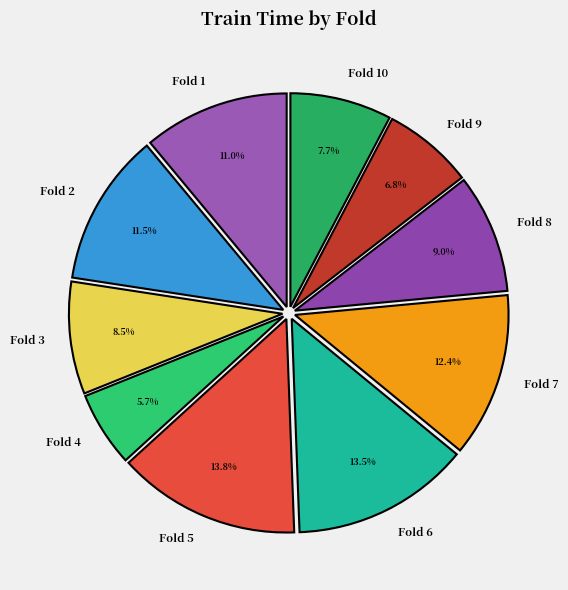

How many slices are in this pie chart?

10